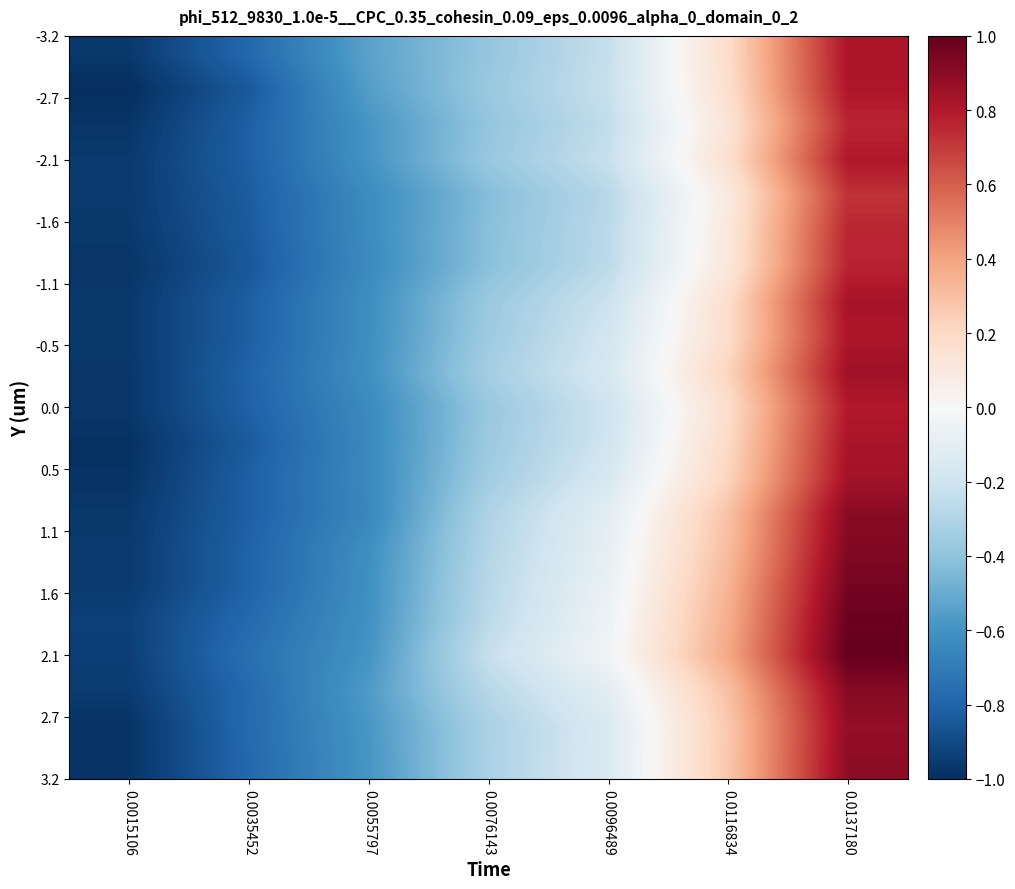

What is the maximum value shown in the chart?

1.0